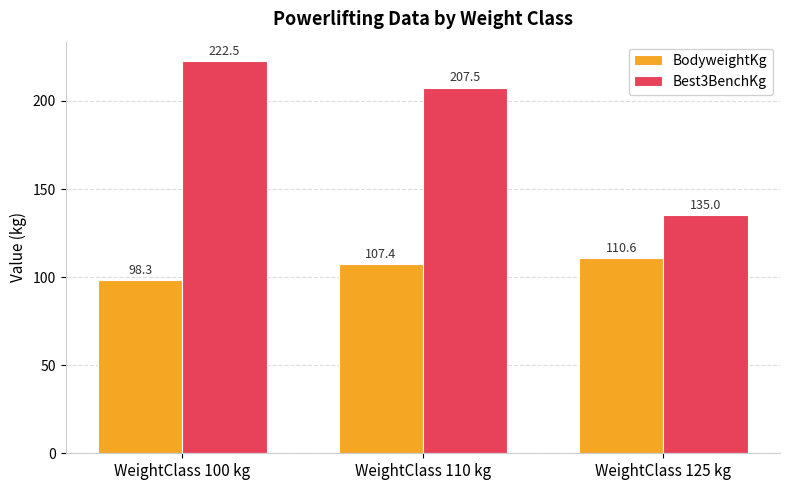

What are all the series names shown in the legend?

BodyweightKg, Best3BenchKg